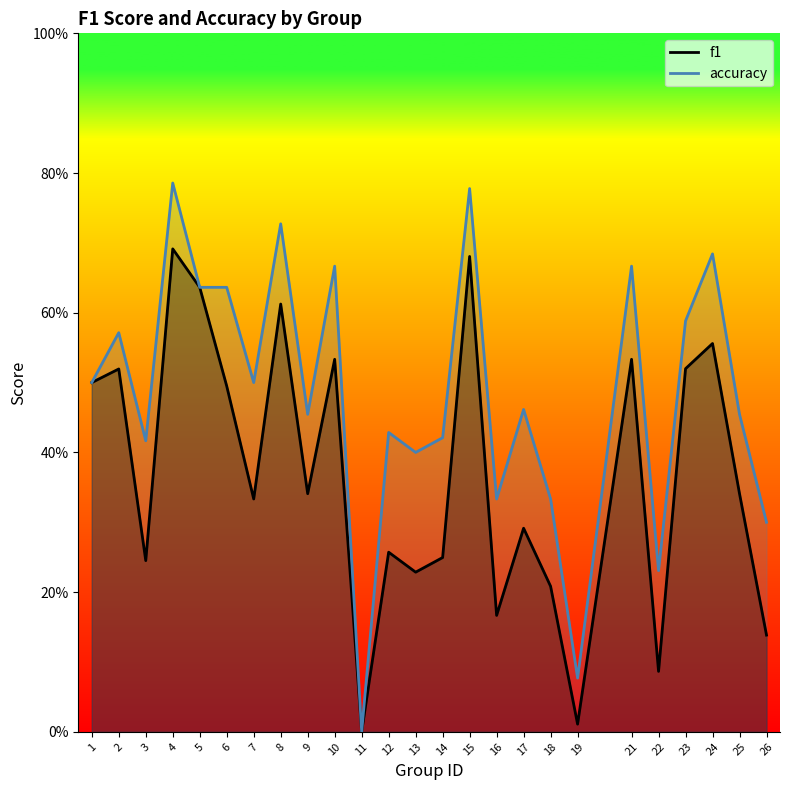

How many distinct data groups are displayed?

2